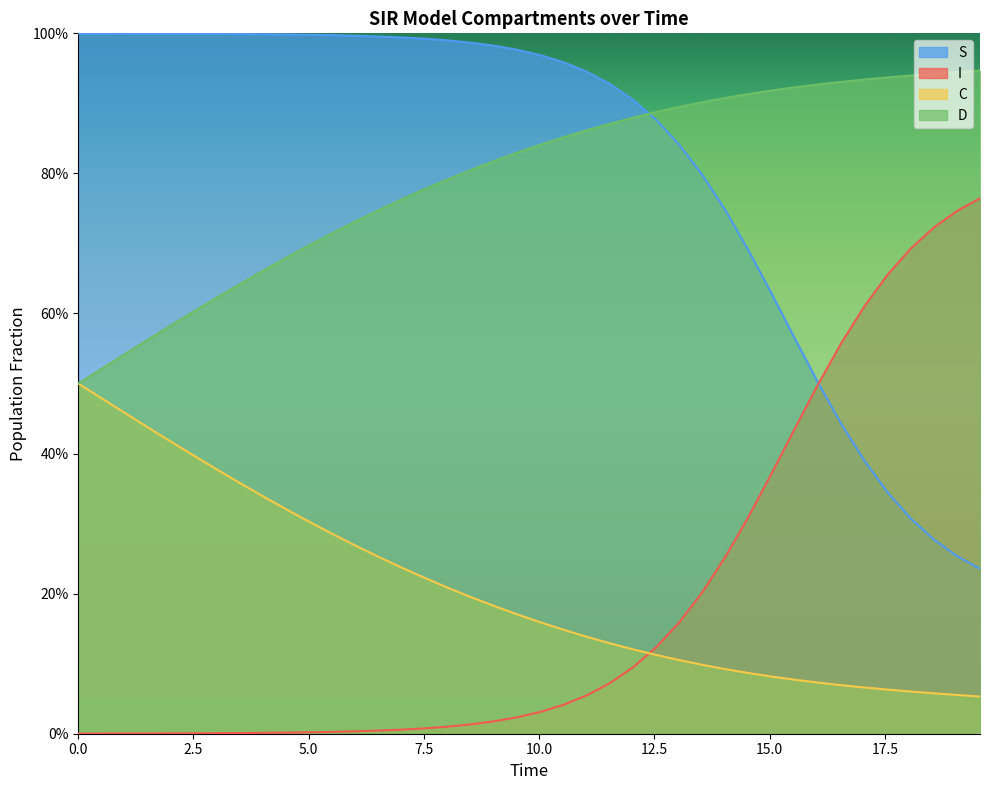

The value of C at 35 is 0.1. True or false?

False